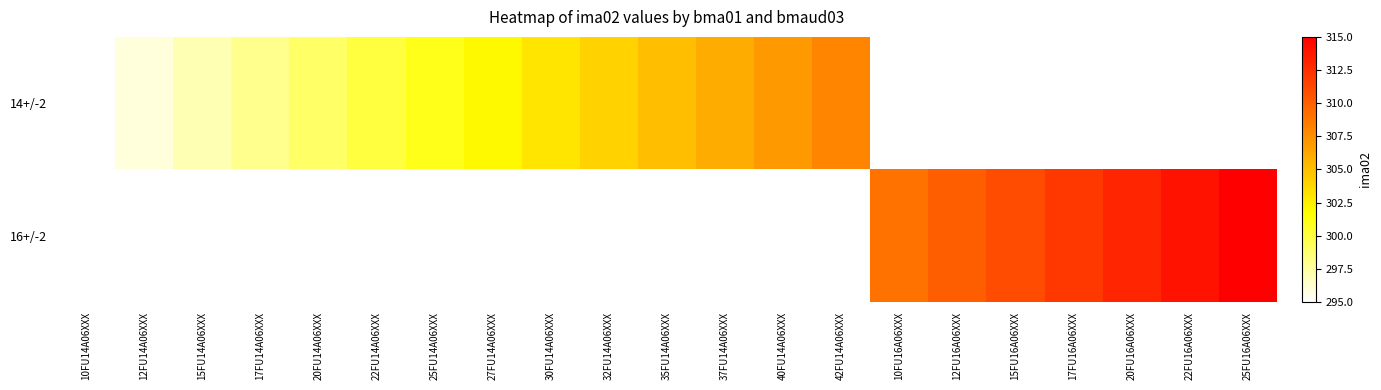

At which category does the chart reach its peak across all series?

25FU16A06XXX